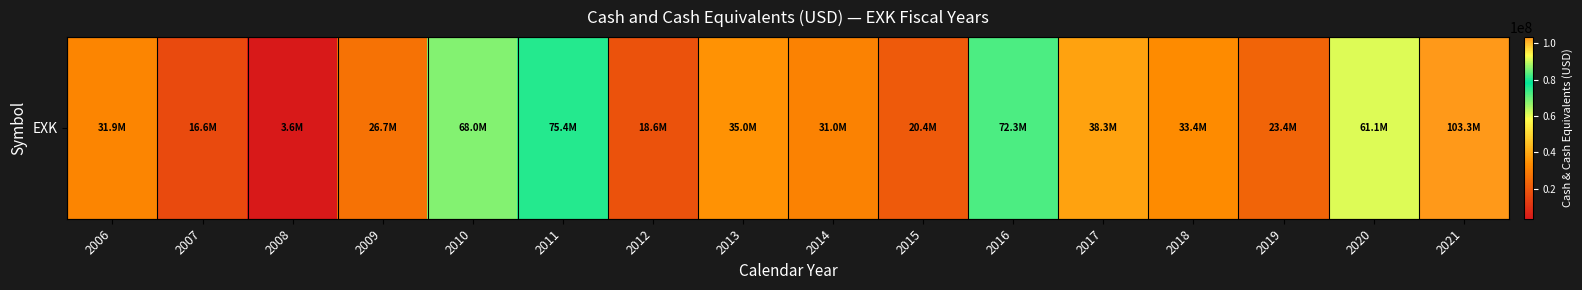

The chart shows a value of 80849107.8 at 2020. True or false?

False